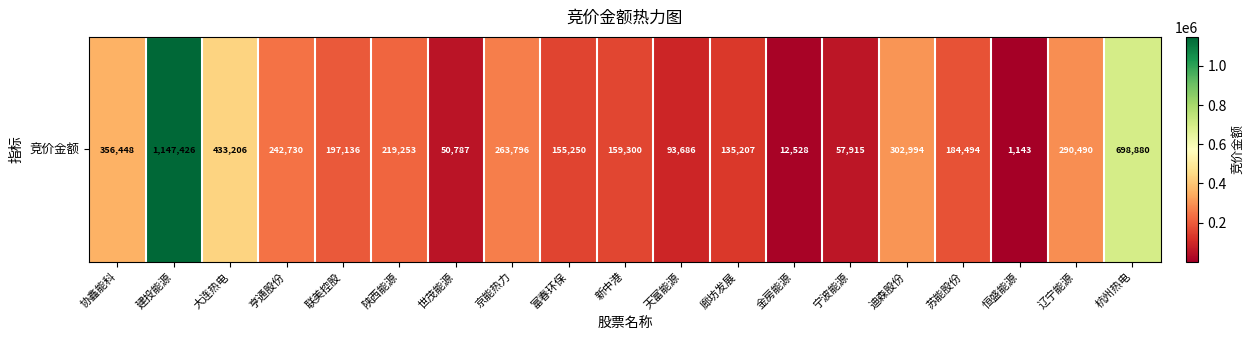

Which category has the highest value across all series?

建投能源